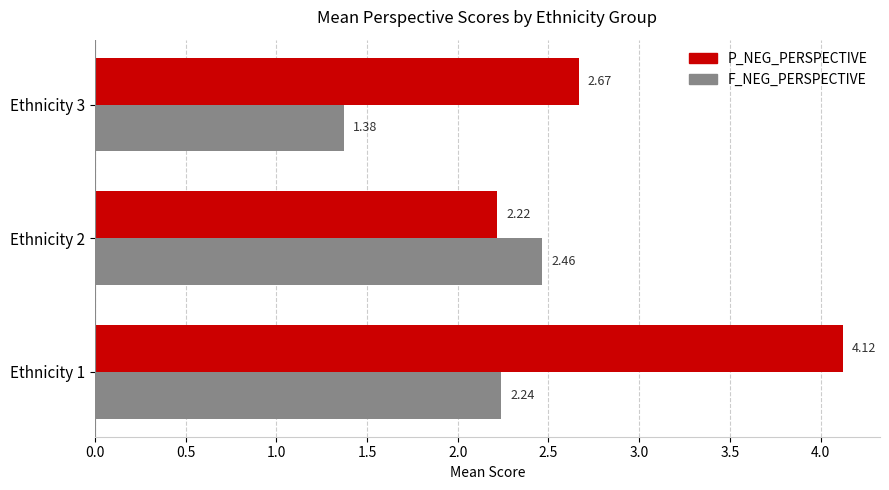

How many F_NEG_PERSPECTIVE values are between 1 and 2?

1